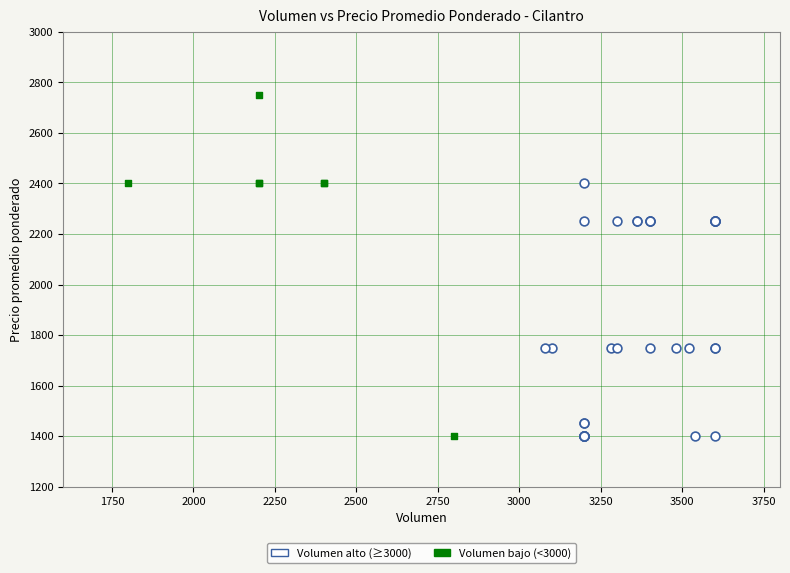

Which series has the largest Y range (max minus min)?

Volumen bajo (<3000)